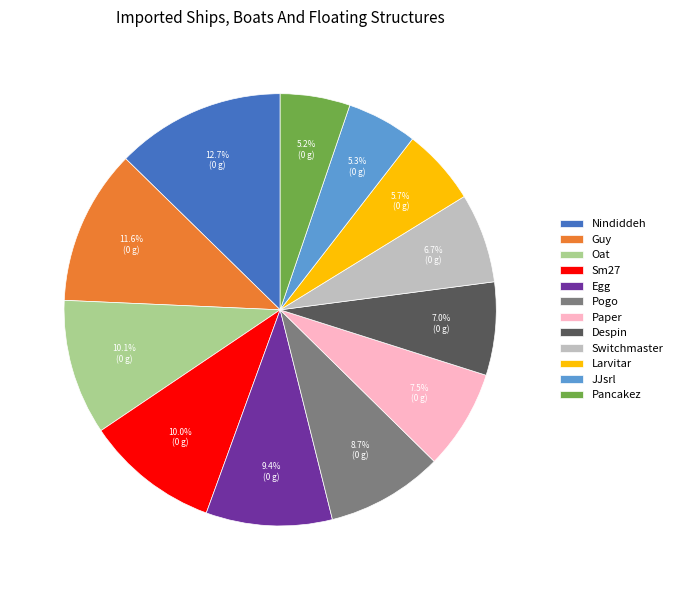

To the nearest percent, what is the combined percentage of Guy and JJsrl?

17%